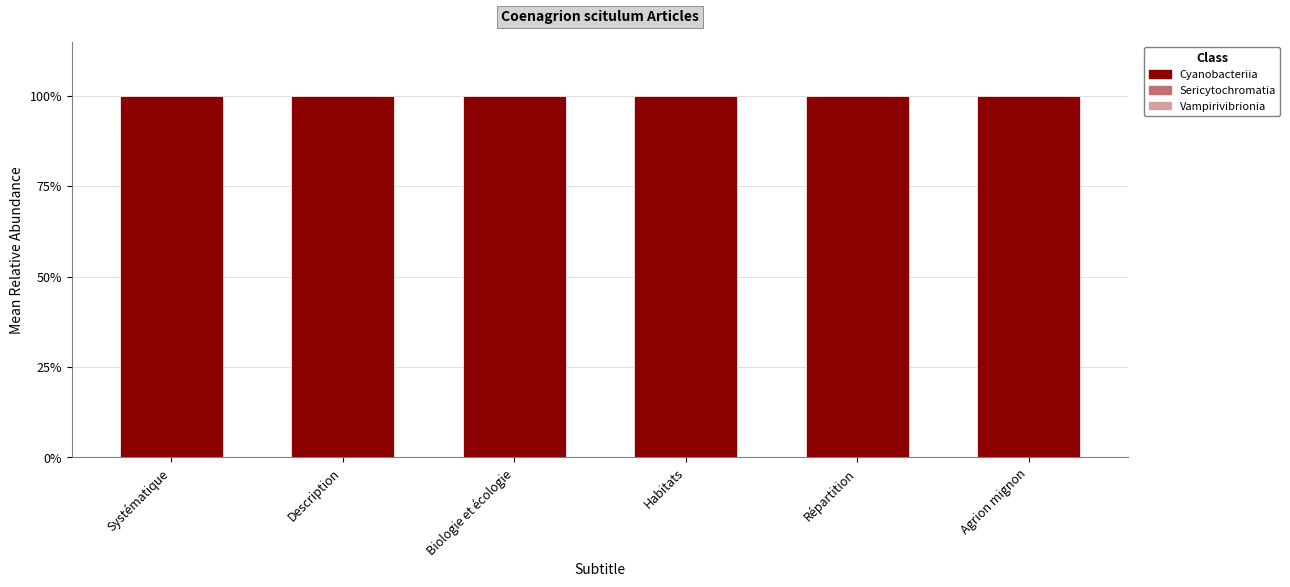

Which category has the lowest value across all series?

Systématique